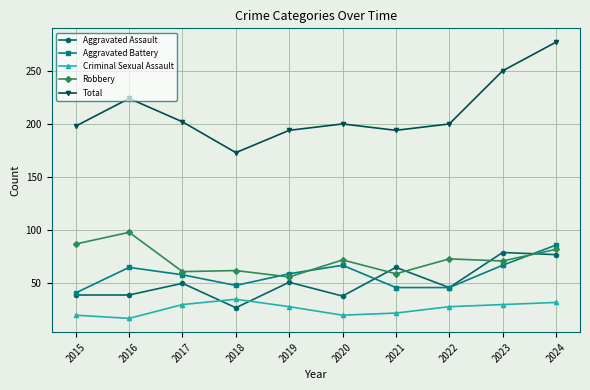

Which series changed the most between 2017 and 2024?

Total